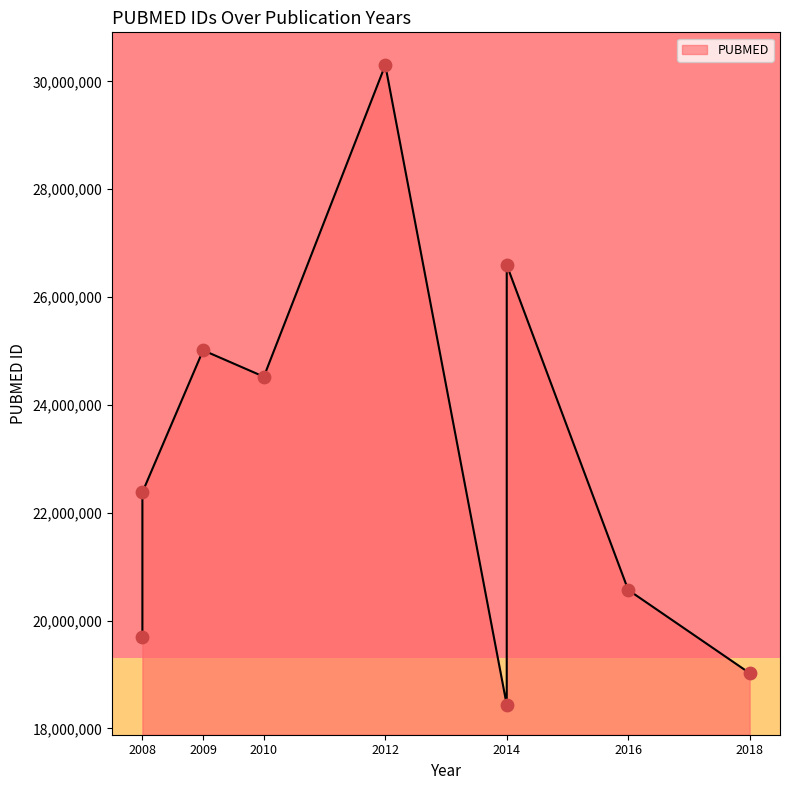

What is the change in value from 2014 to 2014?

+8161139